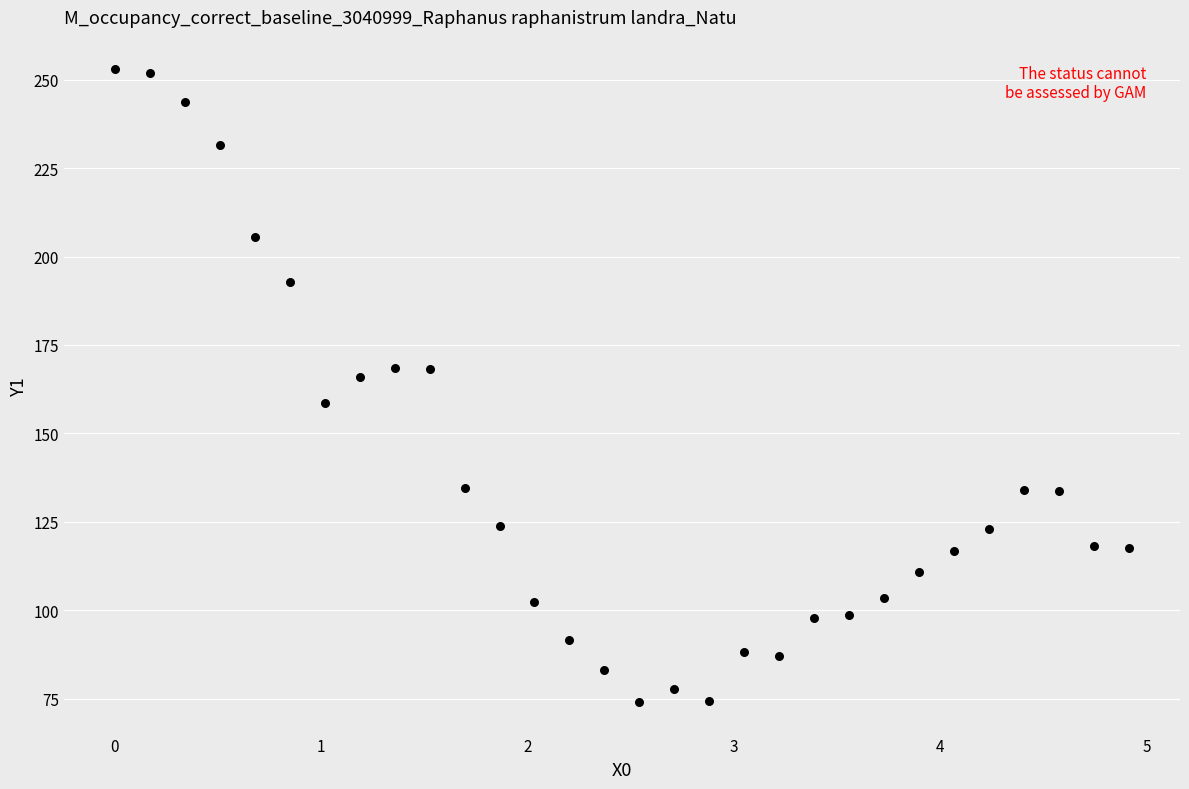

What is the range of X values (max minus min)?

4.9